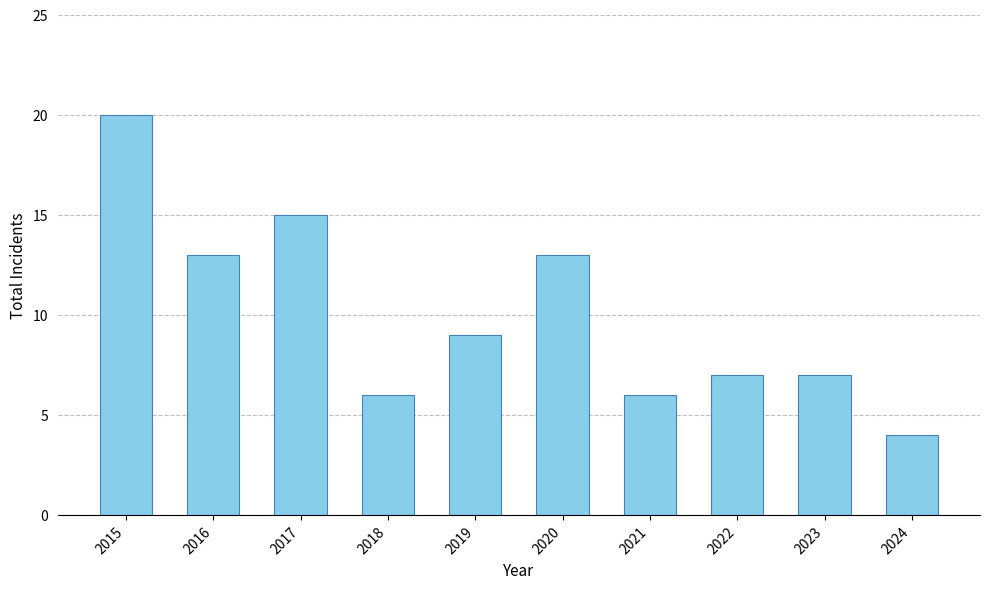

Read the value at 2022.

7